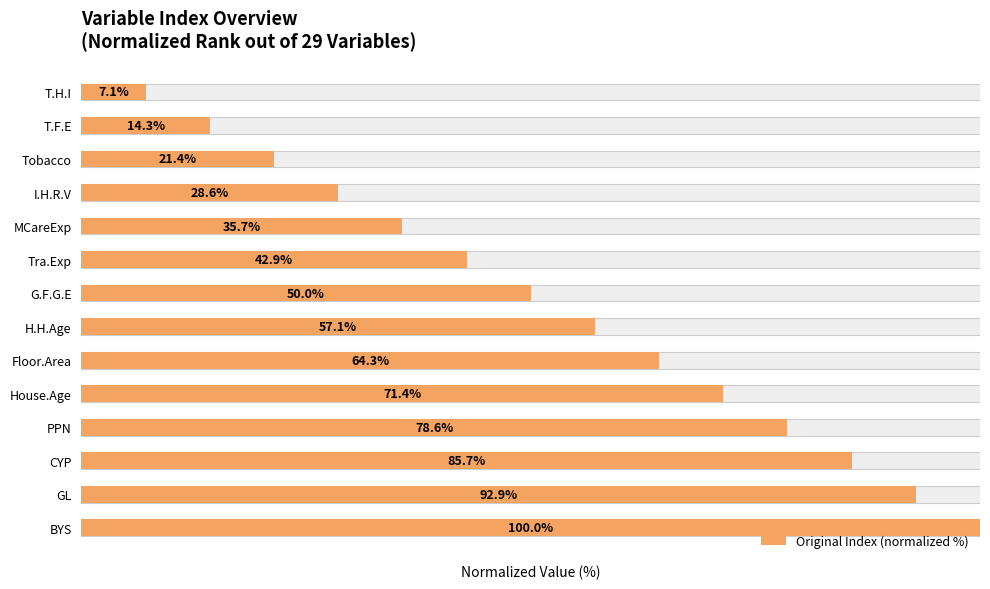

What is the minimum value shown in the chart?

7.1